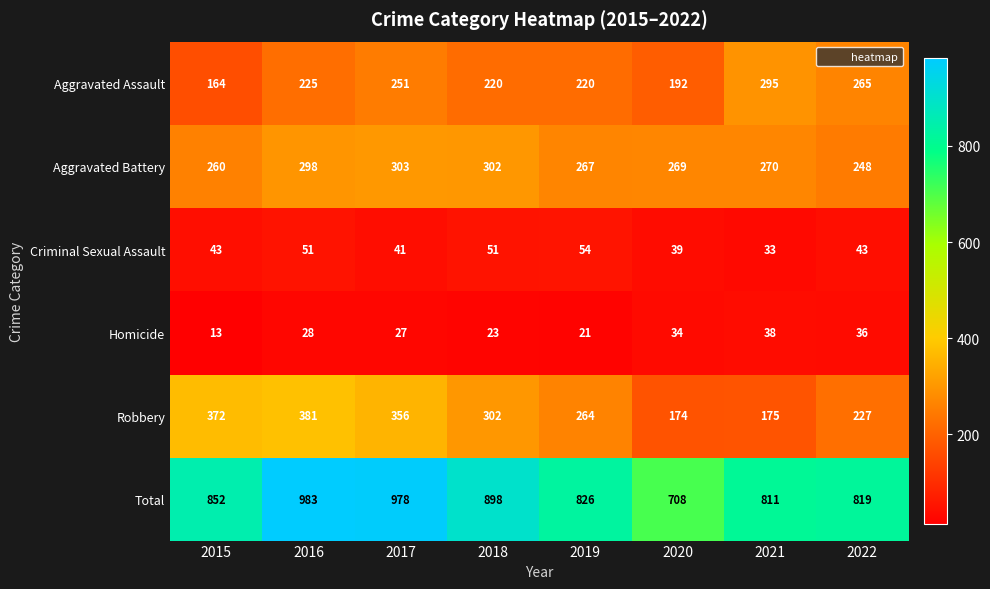

At which label is Robbery closest to 277?

2019